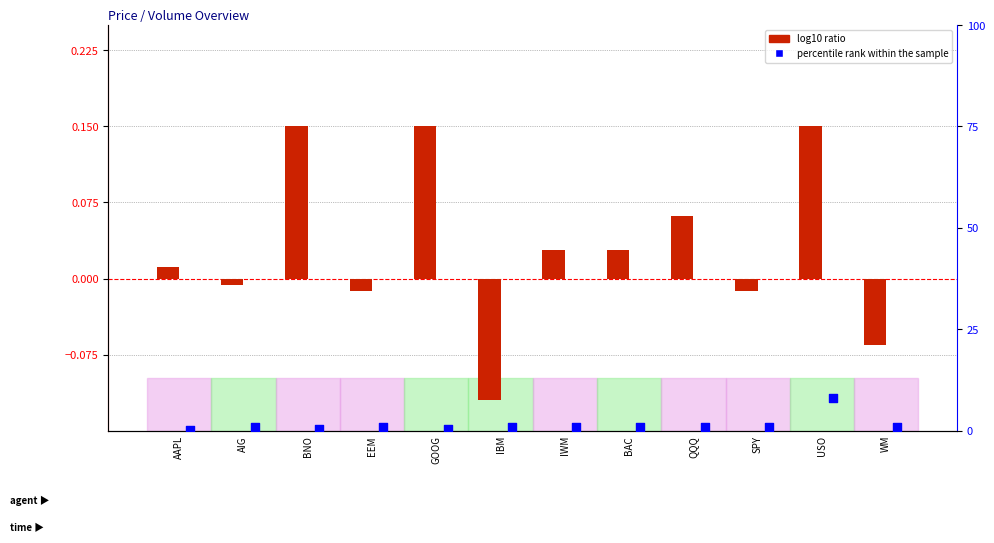

What are all the series names shown in the legend?

log10 ratio, percentile rank within the sample